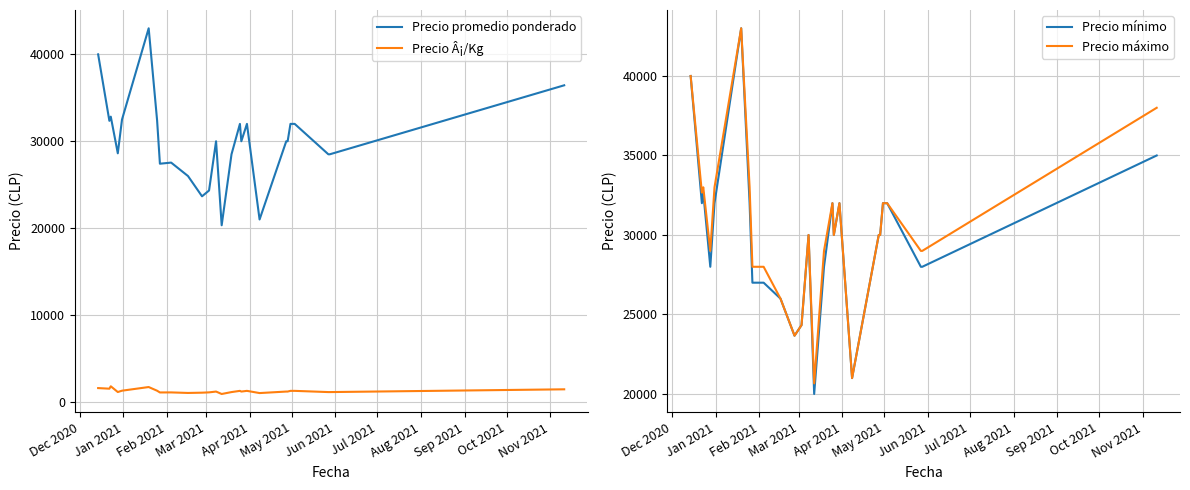

What is the lowest value of the Precio mínimo series?

20000.0